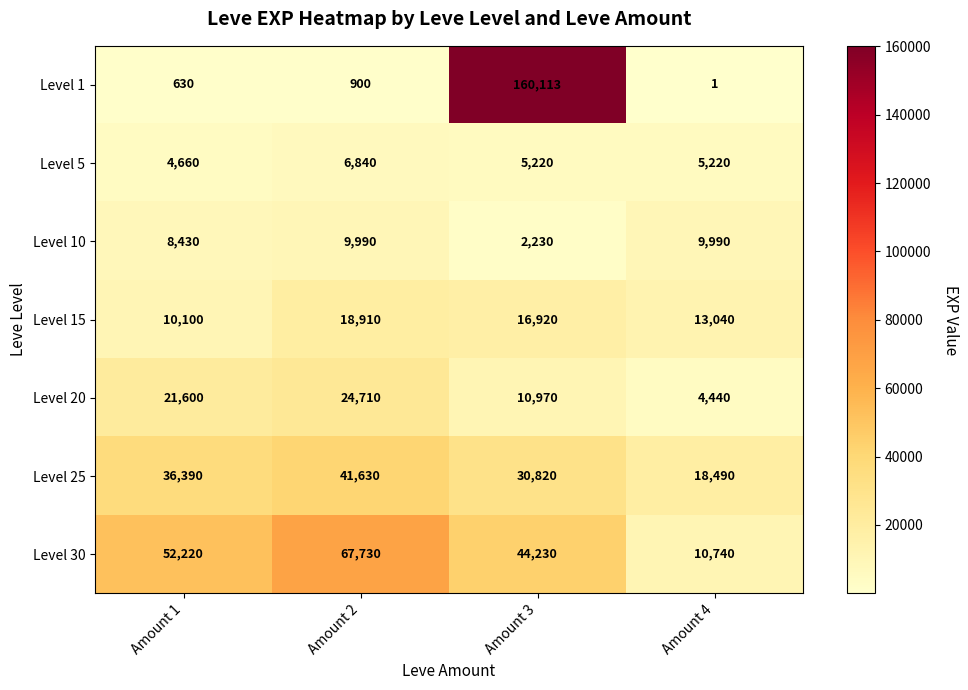

Between Amount 1 and Amount 4, which series saw the biggest shift?

Level 30